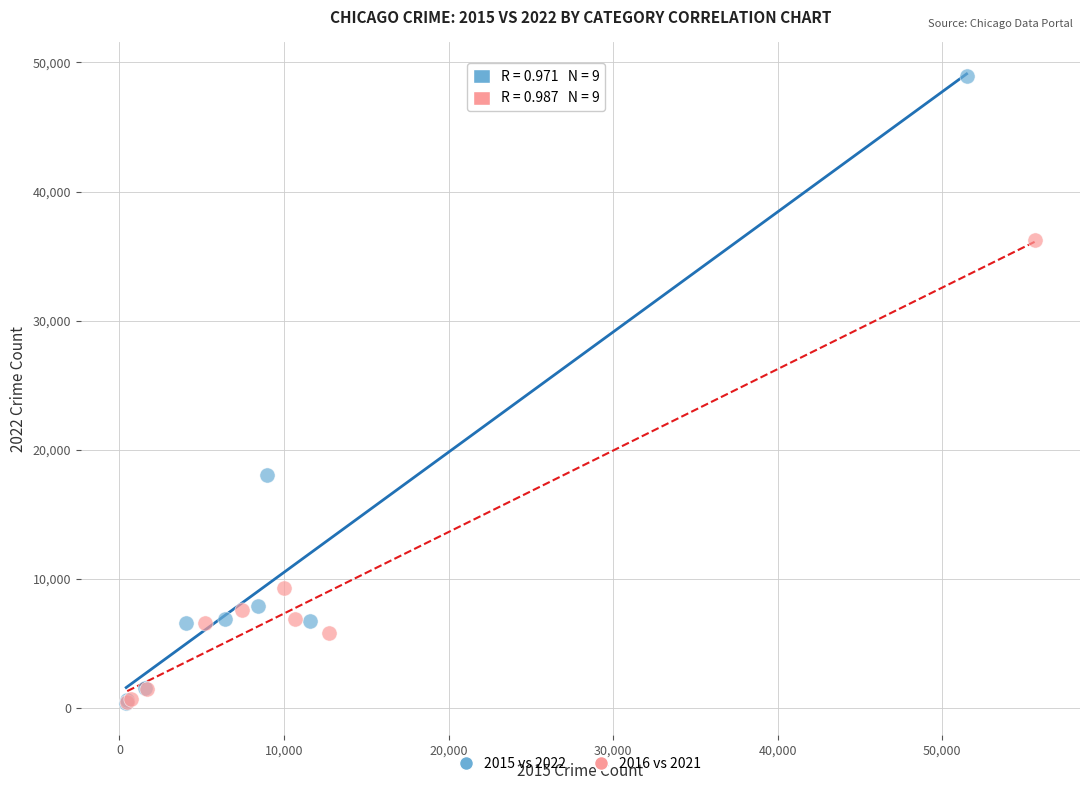

Which series reaches the maximum Y coordinate?

2015 vs 2022